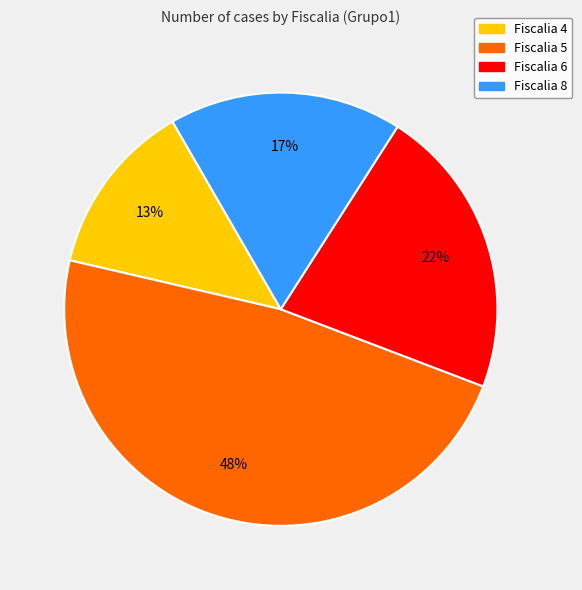

True or false: Fiscalia 5 accounts for 48% of the total.

True